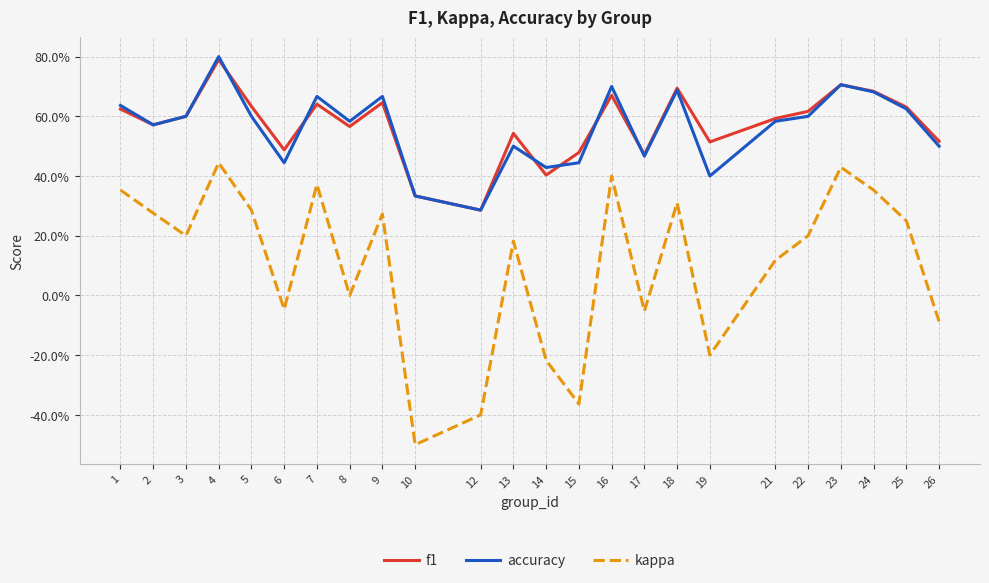

What is the approximate value of accuracy at 15?

0.4